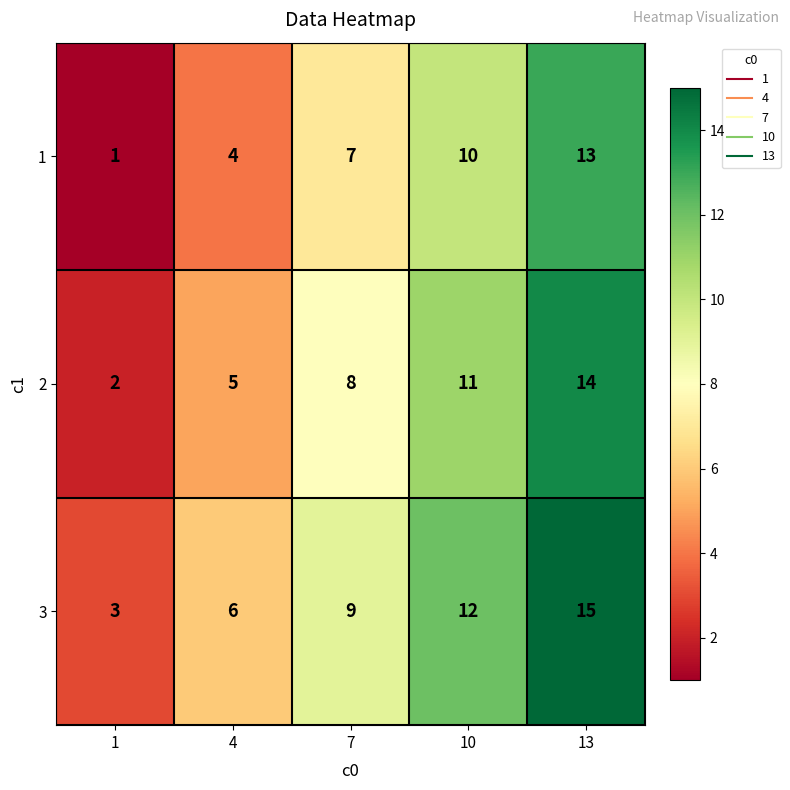

Which label corresponds to the largest value in the chart?

13